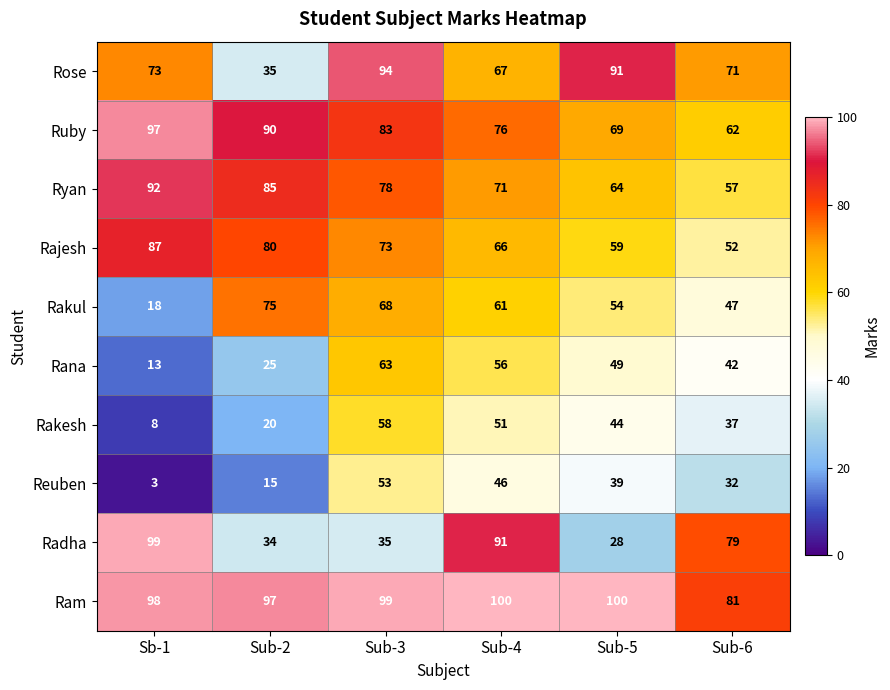

Which series has the largest total across all categories?

Ram